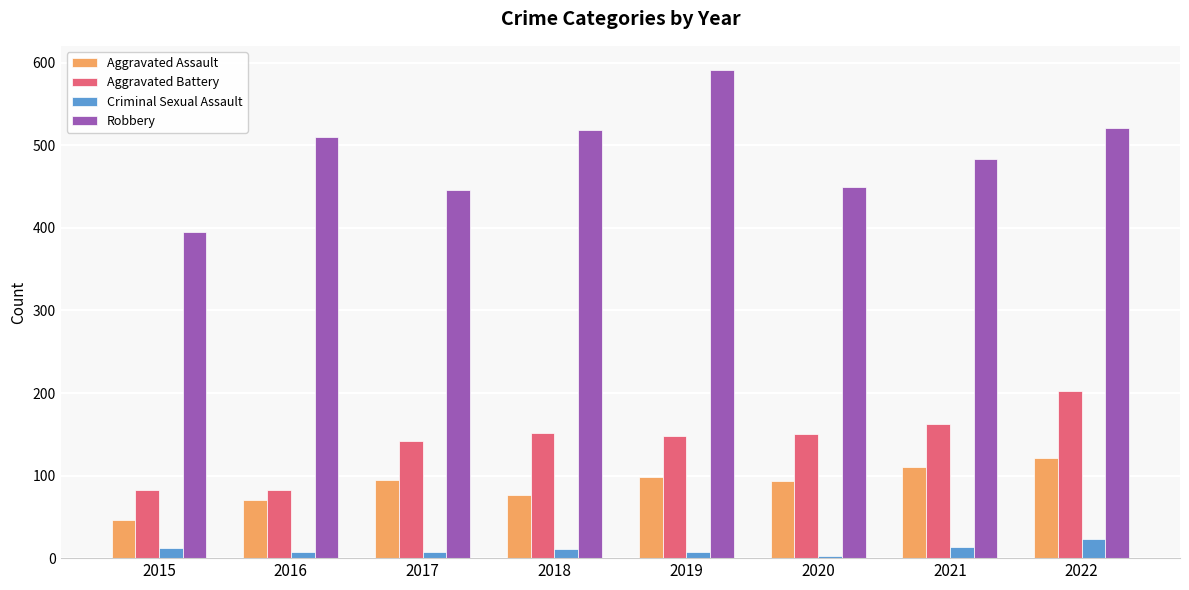

What is the lowest value of the Robbery series?

395